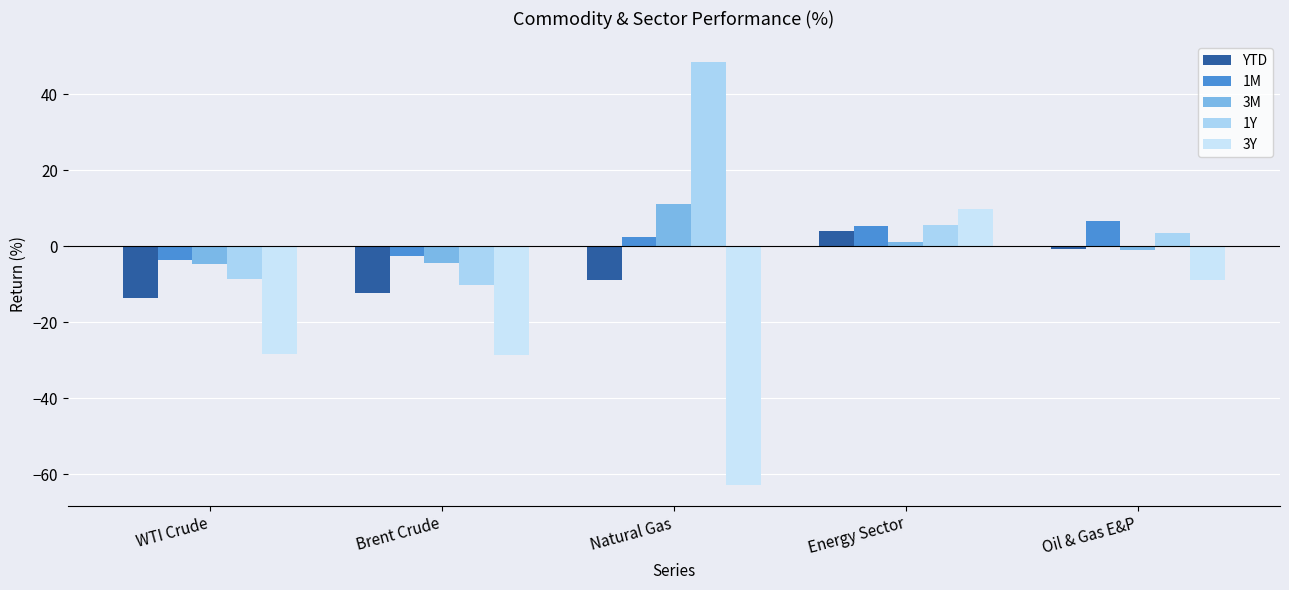

What is the sum of the 1M values at WTI Crude and Energy Sector?

1.7